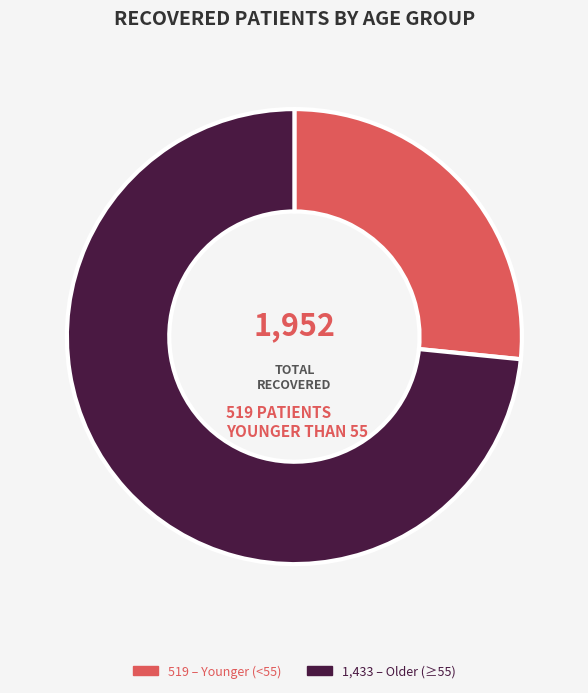

Count the number of slices in the pie.

2